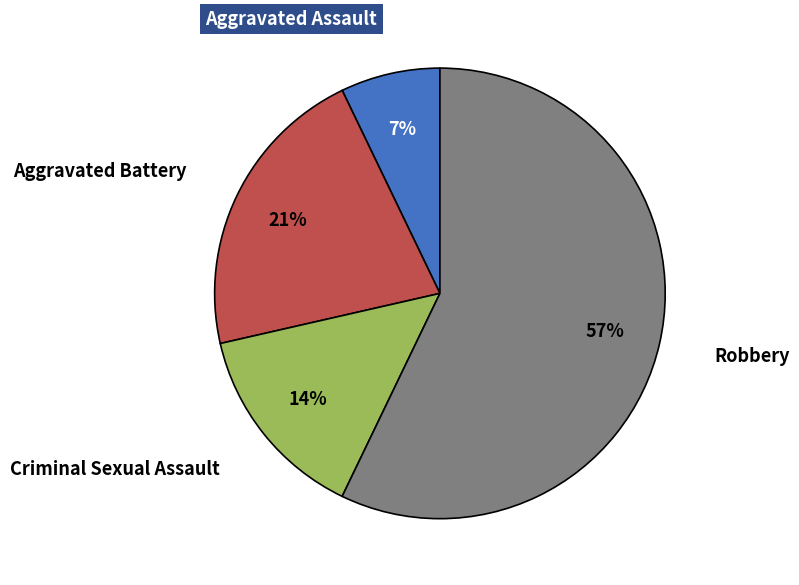

Is there a majority slice in this chart?

Yes